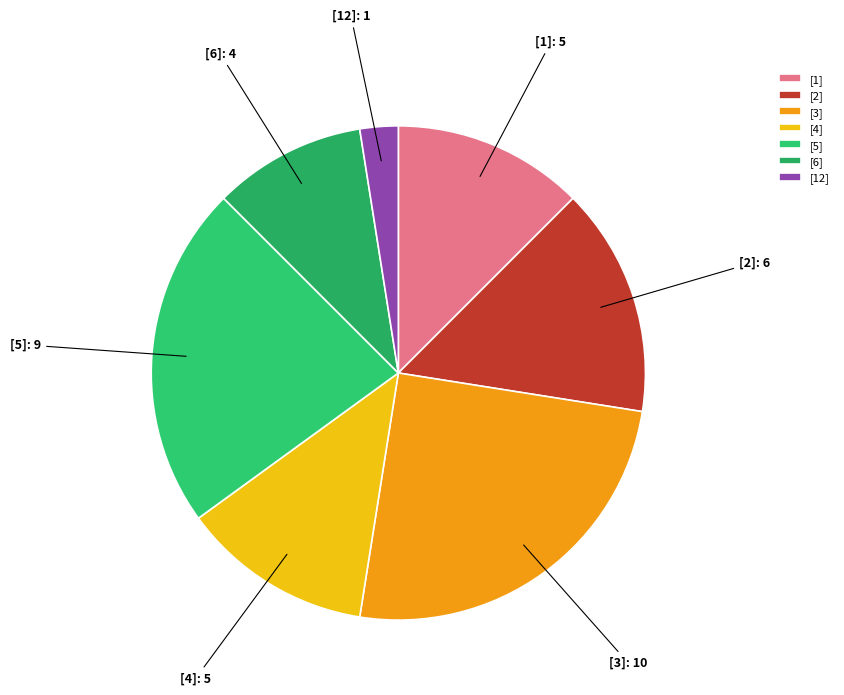

How many slices are in this pie chart?

7